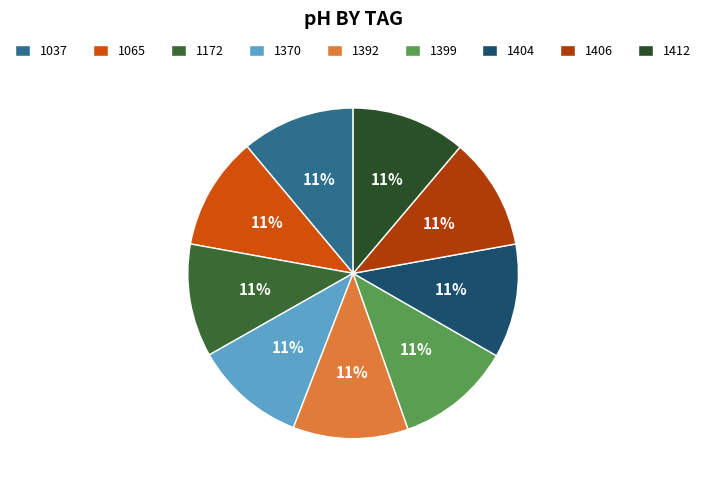

What is the change in value from 1370 to 1404?

+0.1